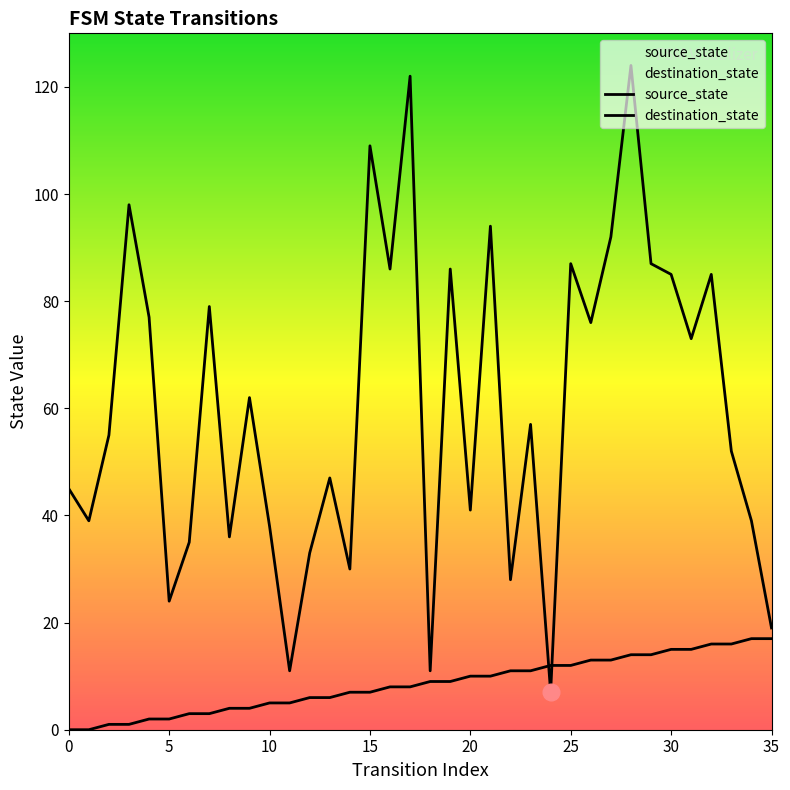

What is the maximum value shown in the chart?

124